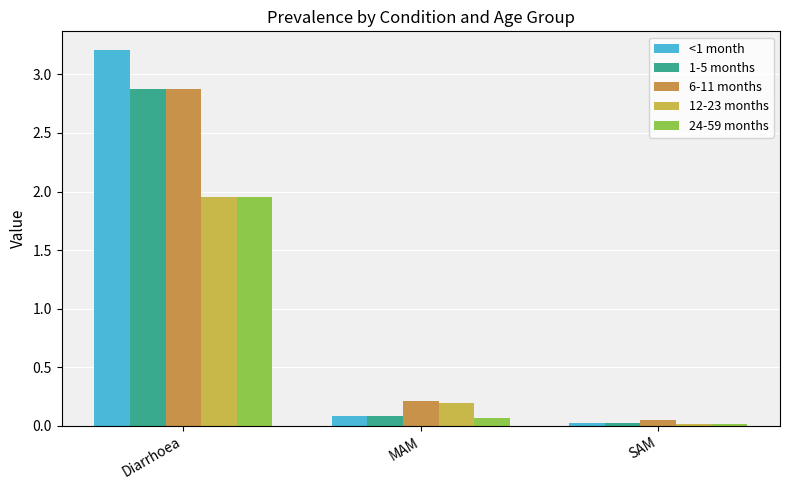

Reading left to right, transcribe all the data shown in this chart.

<1 month: Diarrhoea=3.2	MAM=0.1	SAM=0.0
1-5 months: Diarrhoea=2.9	MAM=0.1	SAM=0.0
6-11 months: Diarrhoea=2.9	MAM=0.2	SAM=0.1
12-23 months: Diarrhoea=2.0	MAM=0.2	SAM=0.0
24-59 months: Diarrhoea=2.0	MAM=0.1	SAM=0.0